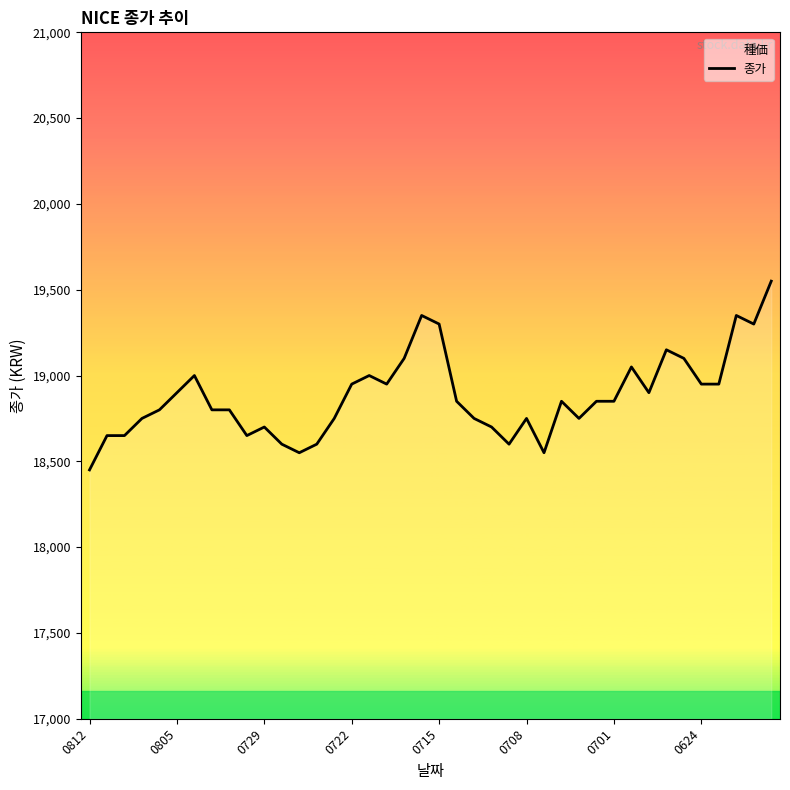

What is the change in value from 16 to 18?

+100